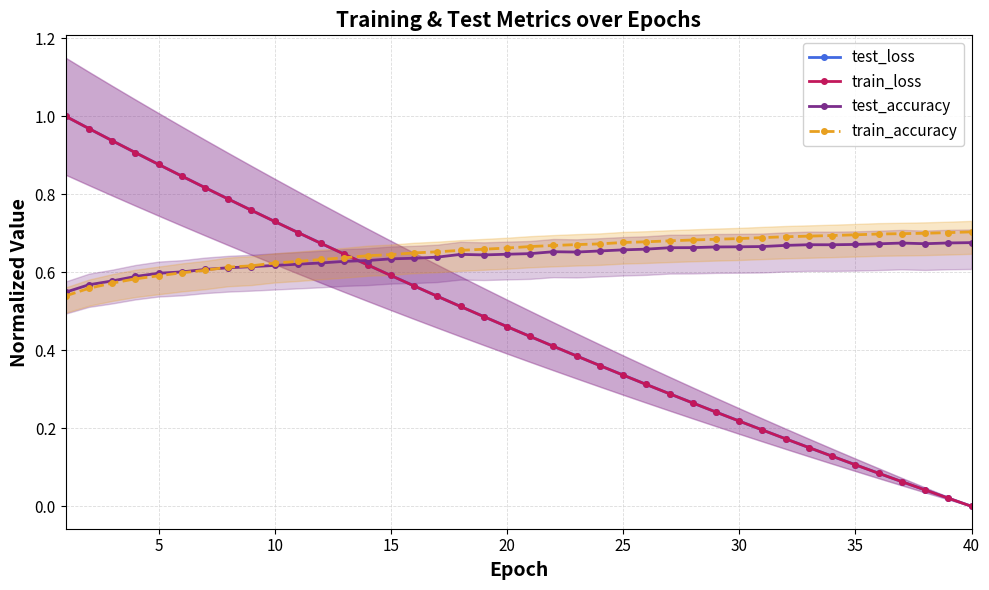

How many times do test_loss and train_accuracy cross each other?

1